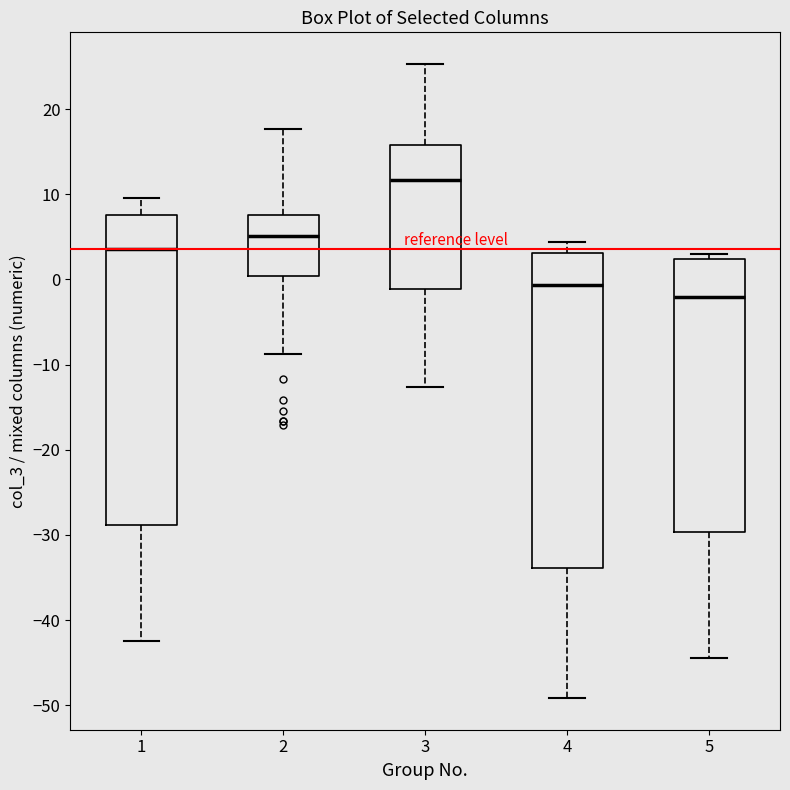

Which box has the highest median line?

3